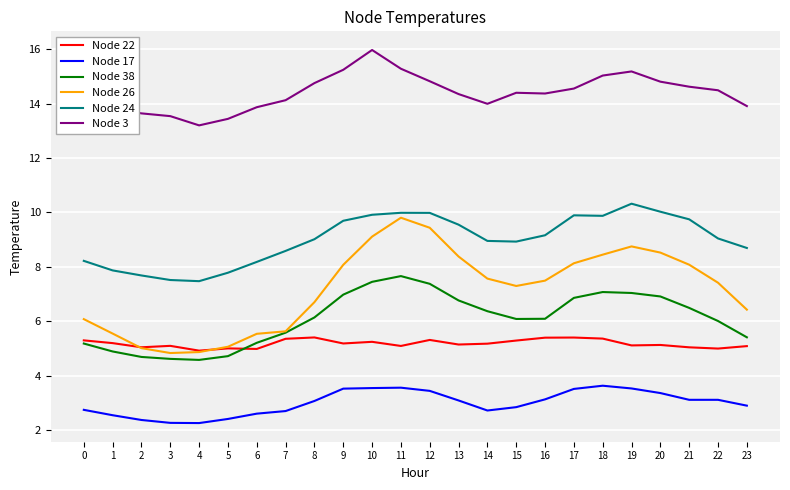

What is the difference between the maximum and minimum values in the Node 3 series?

2.8